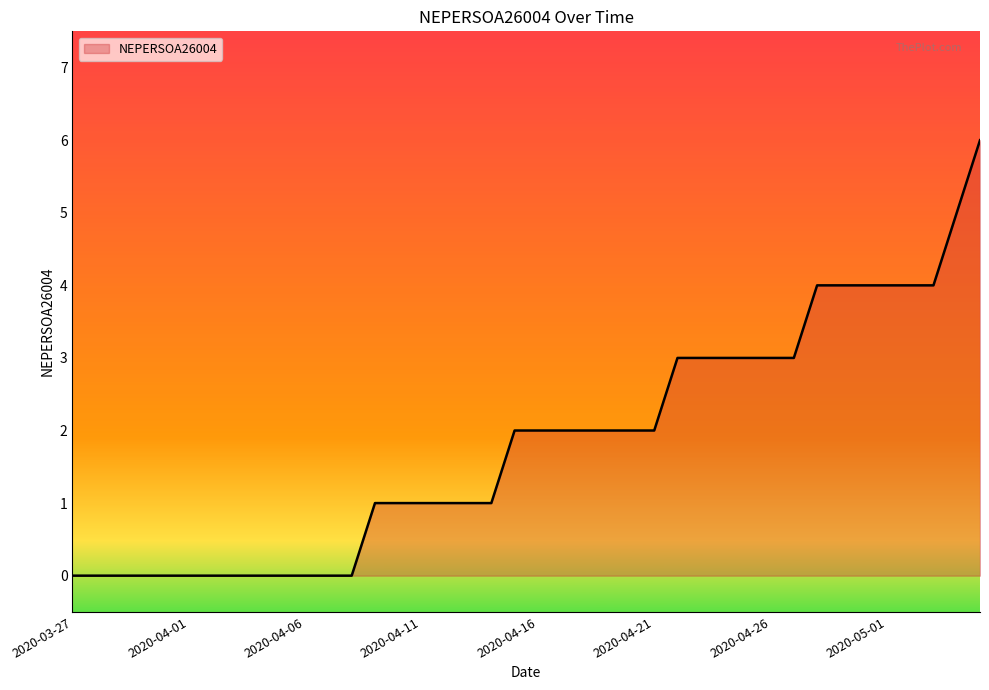

What is the maximum value shown in the chart?

6